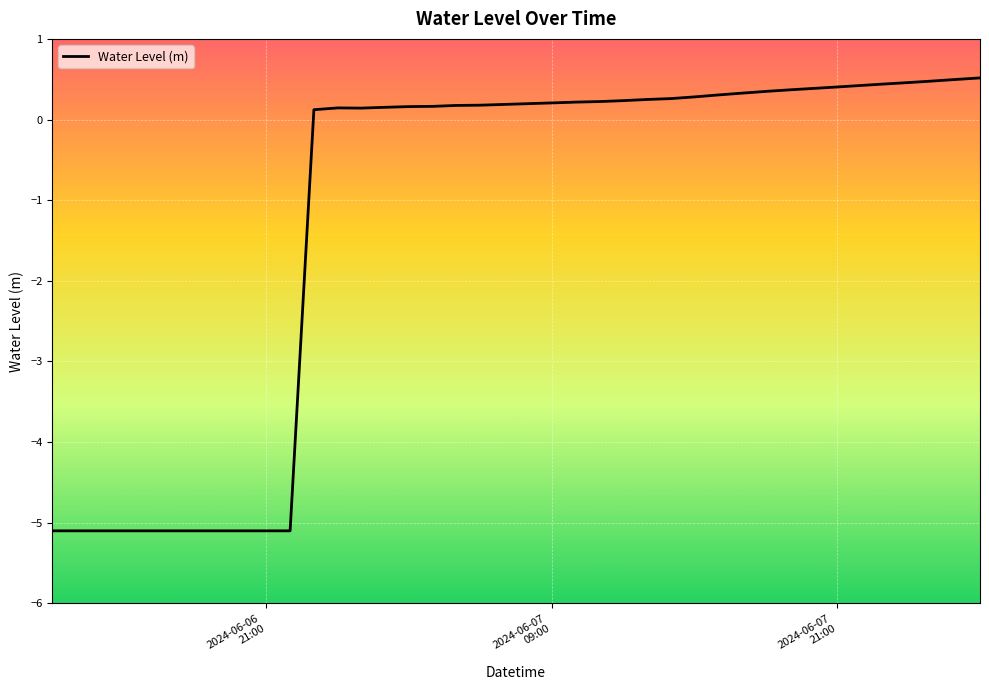

What is the maximum value shown in the chart?

0.5